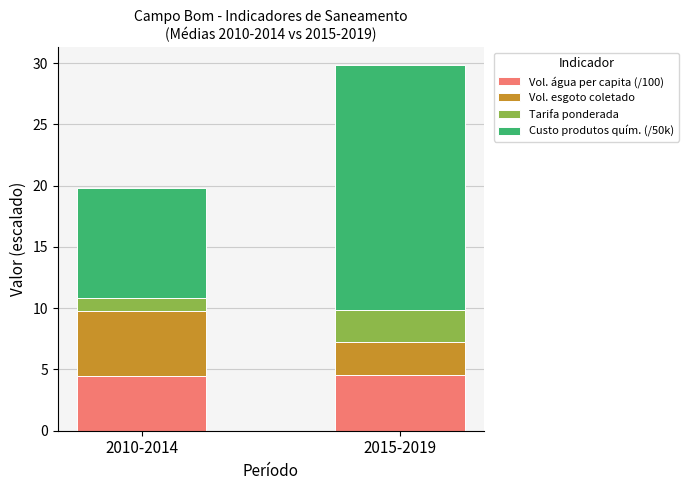

Count the number of categories in the chart.

2